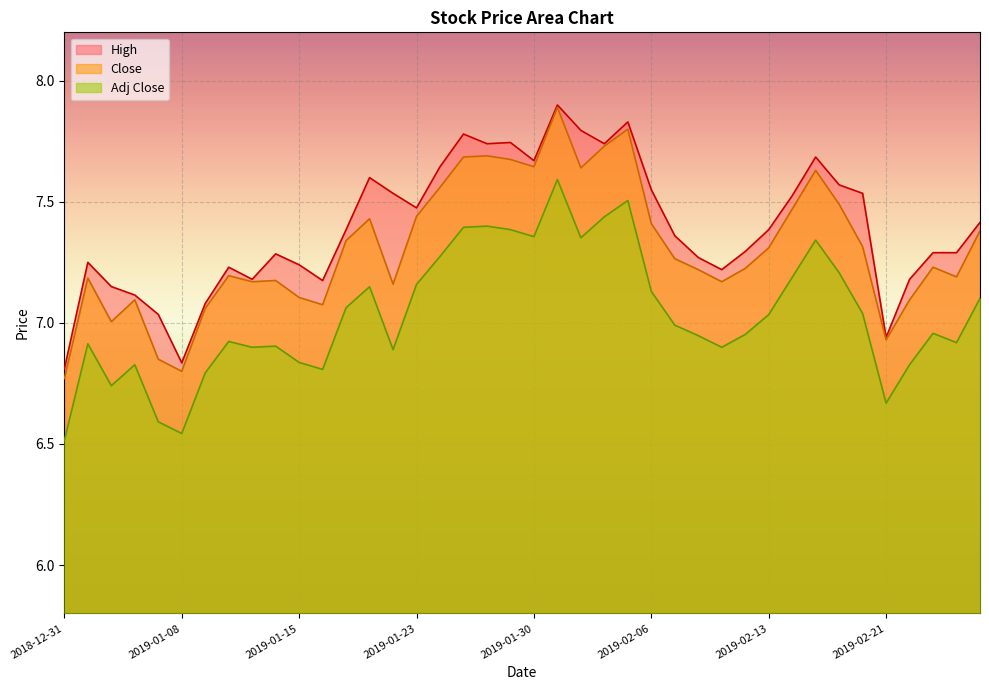

List the labels in order of High value, largest first.

2019-01-31, 2019-02-05, 2019-02-01, 2019-01-25, 2019-01-29, 2019-01-28, 2019-02-04, 2019-02-15, 2019-01-30, 2019-01-24, 2019-01-18, 2019-02-19, 2019-02-06, 2019-01-22, 2019-02-20, 2019-02-14, 2019-01-23, 2019-02-27, 2019-01-17, 2019-02-13, 2019-02-07, 2019-02-12, 2019-02-25, 2019-02-26, 2019-01-14, 2019-02-08, 2019-01-02, 2019-01-15, 2019-01-10, 2019-02-11, 2019-01-11, 2019-02-22, 2019-01-16, 2019-01-03, 2019-01-04, 2019-01-09, 2019-01-07, 2019-02-21, 2019-01-08, 2018-12-31